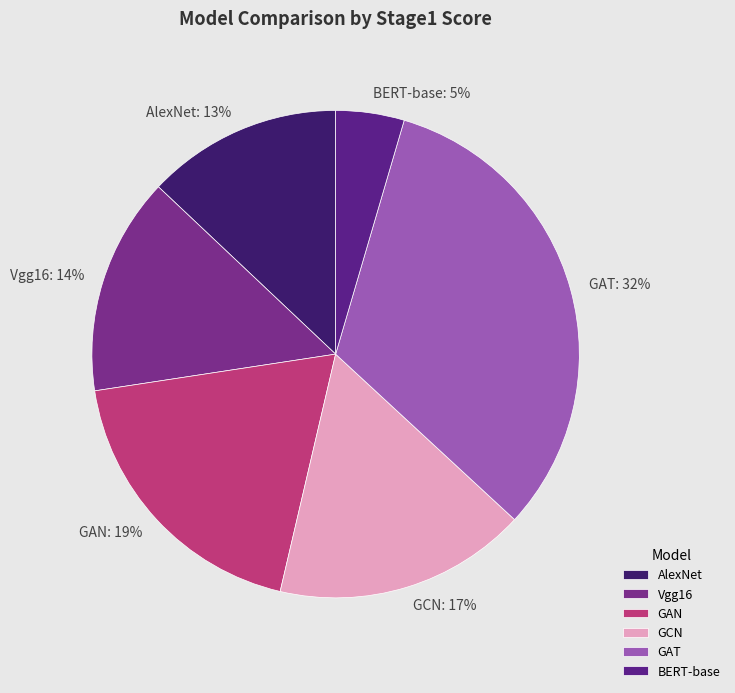

Is there any slice that represents more than half of the pie?

No